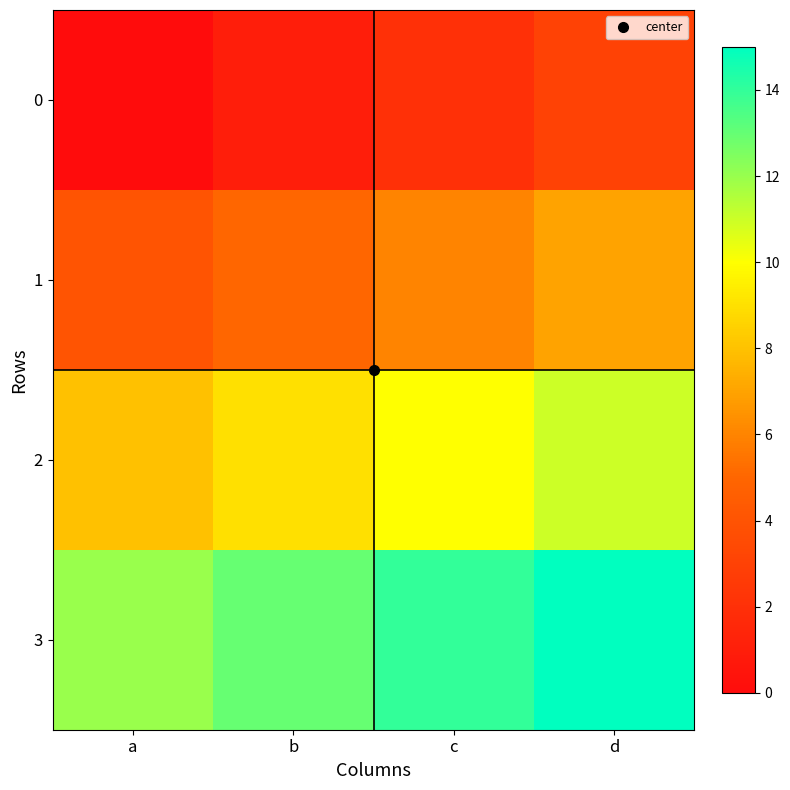

What is the spread (max minus min) of values at b?

12